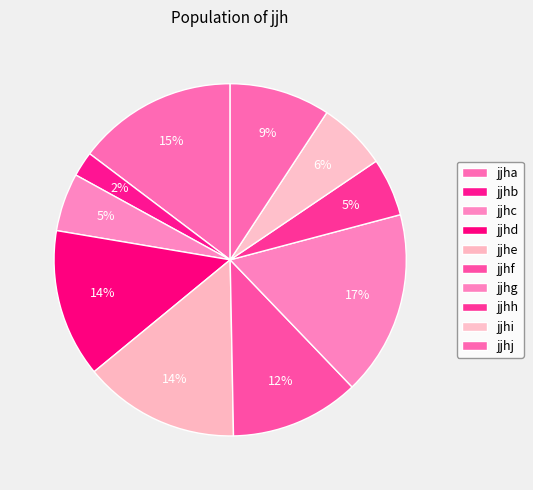

True or false: jjhh accounts for 5% of the total.

True